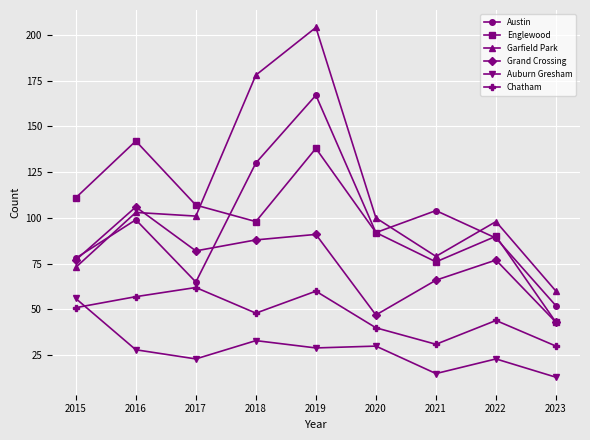

At which label does Austin first exceed 92?

2016